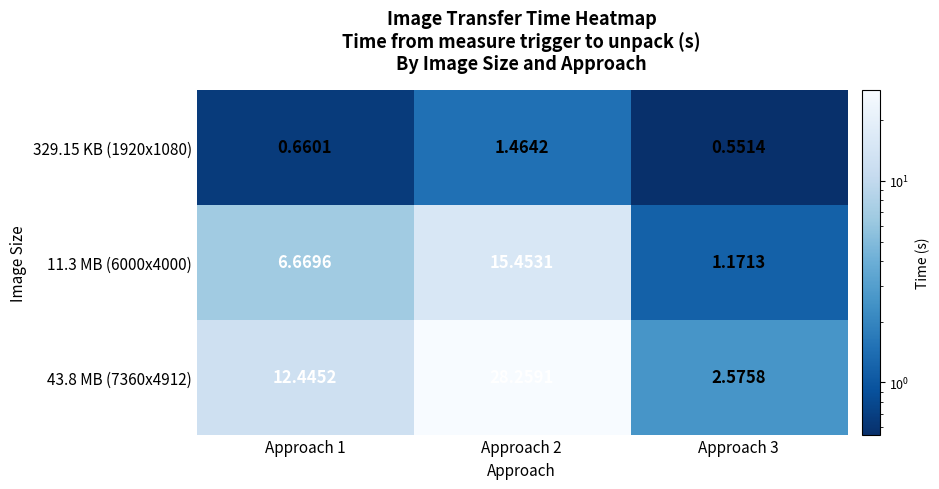

Is the value of 43.8 MB (7360x4912) at Approach 2 greater than the value of 329.15 KB (1920x1080) at Approach 3?

Yes